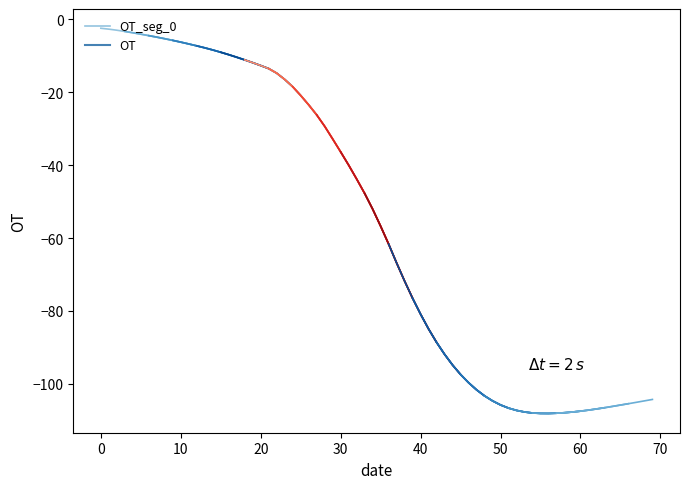

What is the minimum value for OT_seg_0?

-7.2